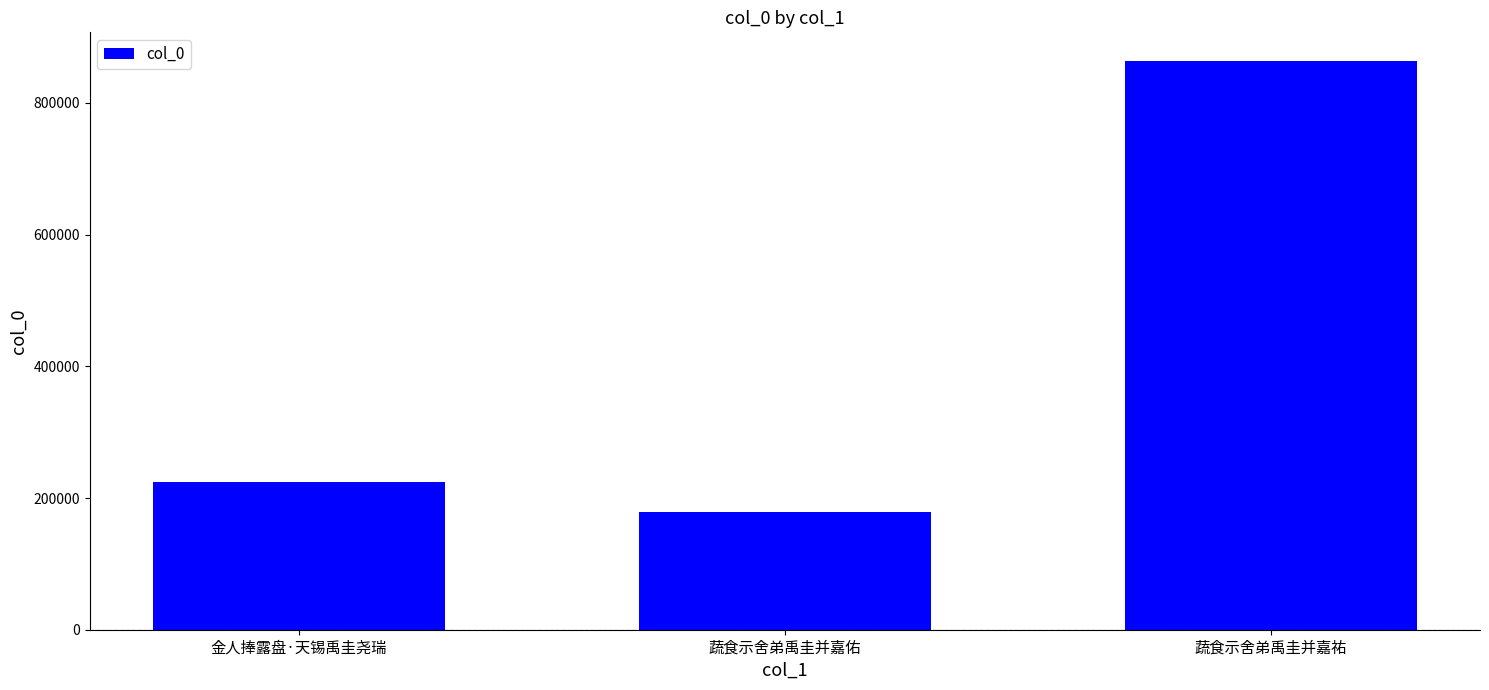

True or false: the data shows 863887 at 蔬食示舍弟禹圭并嘉祐.

True